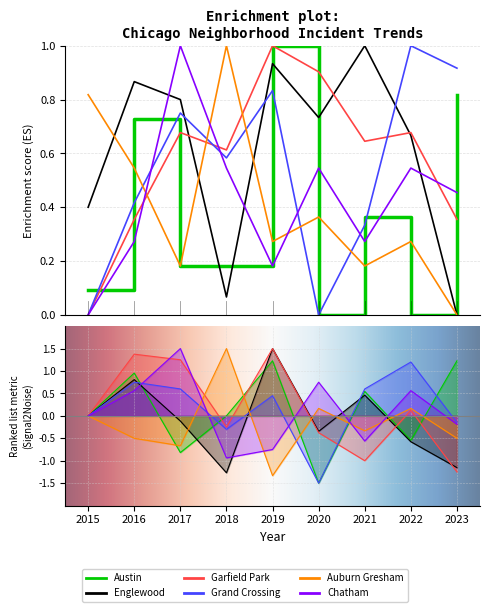

What is the value of the Chatham point at the 5th from the left?

0.2